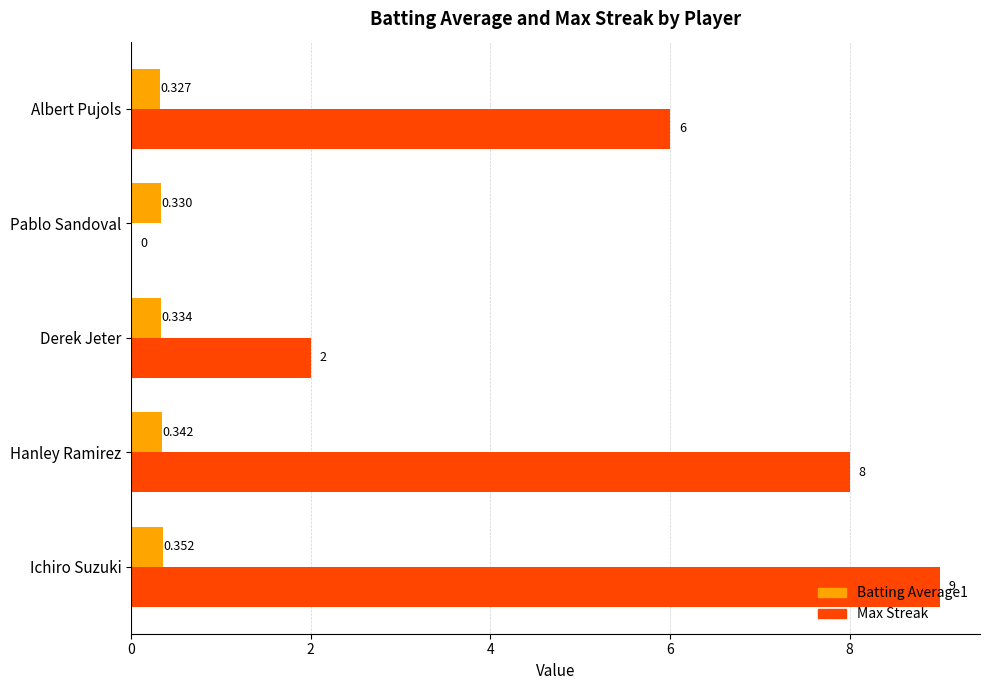

Where is Max Streak nearest to the value 4?

Derek Jeter